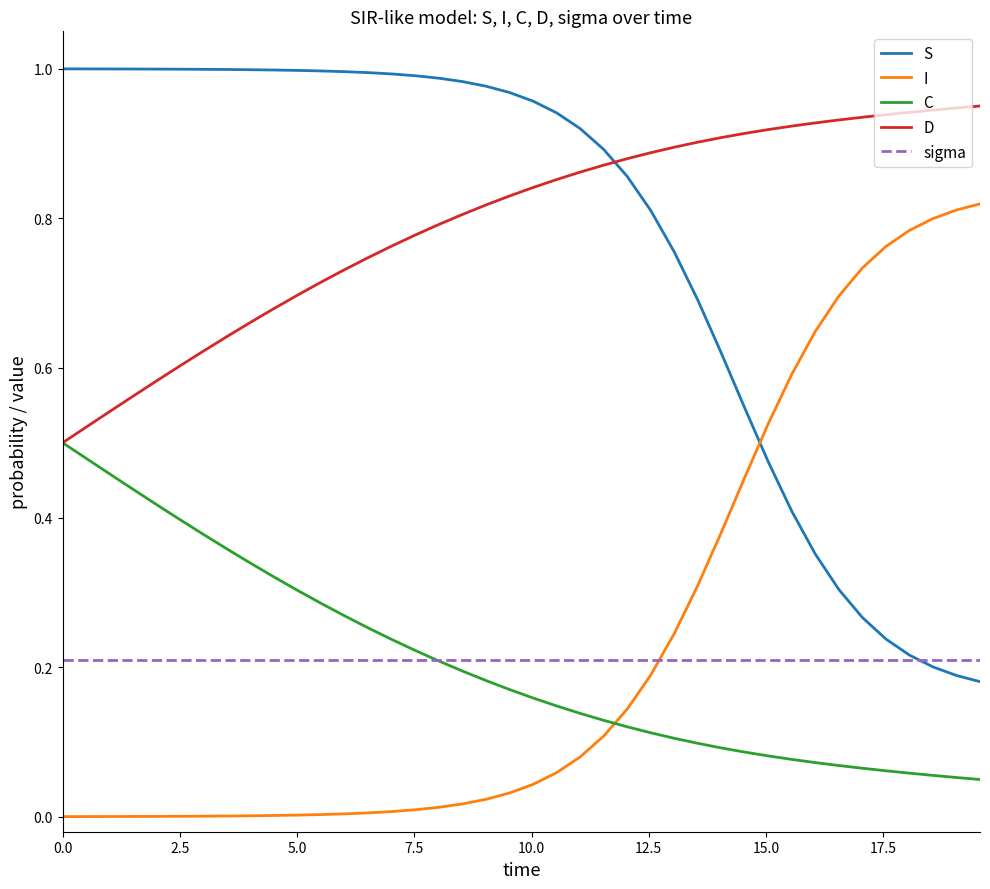

True or false: S and D cross at least once.

True